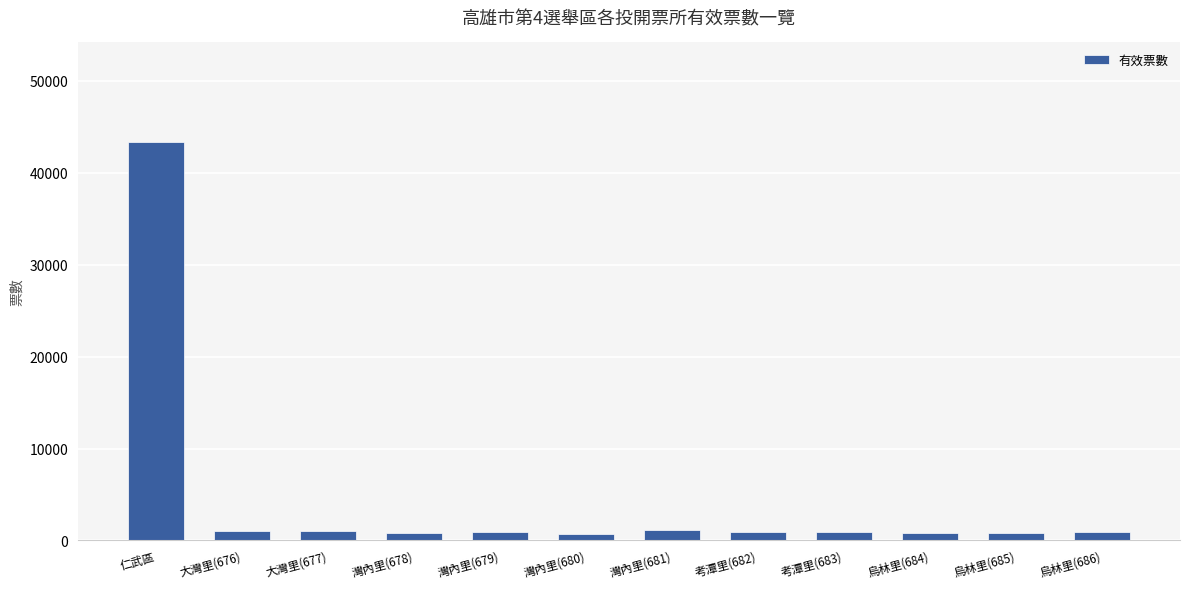

How many values are below 901?

6